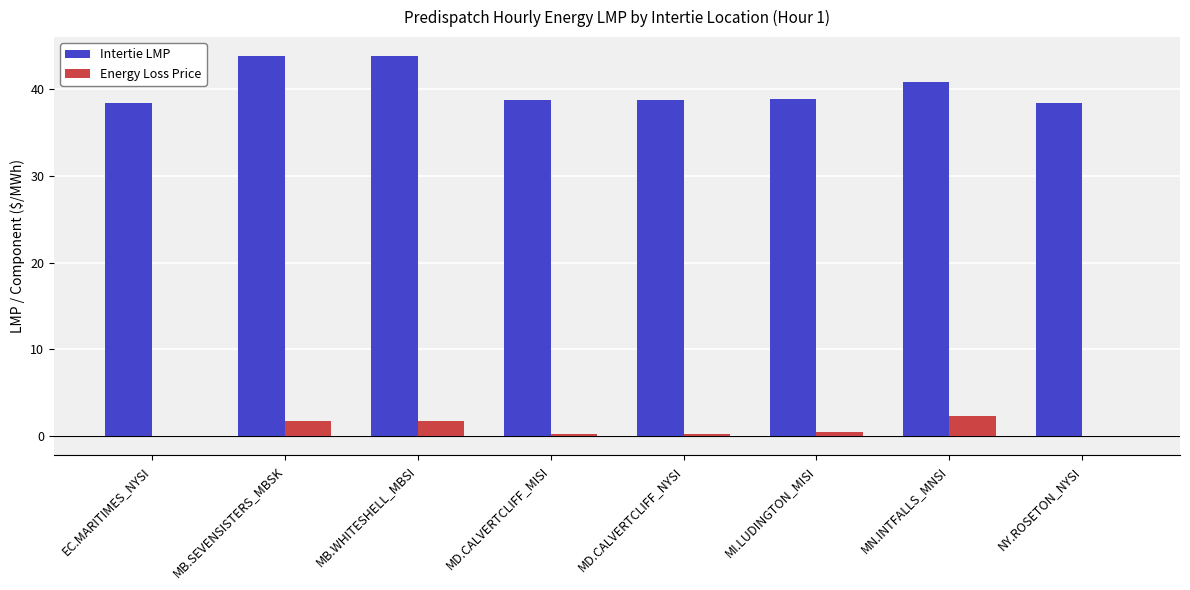

Where is Intertie LMP nearest to the value 41?

MN.INTFALLS_MNSI